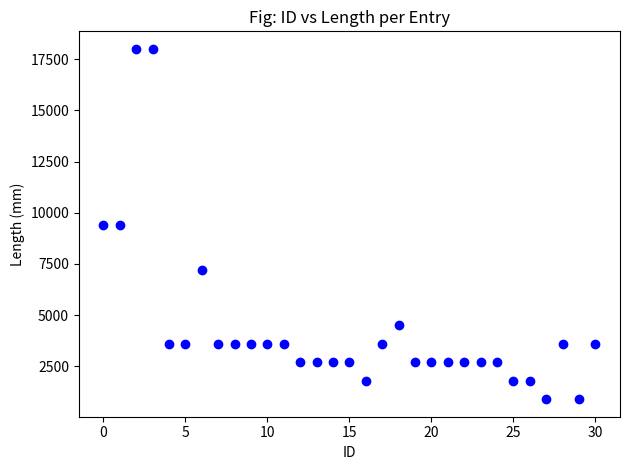

What is the range of Y values (max minus min)?

17100